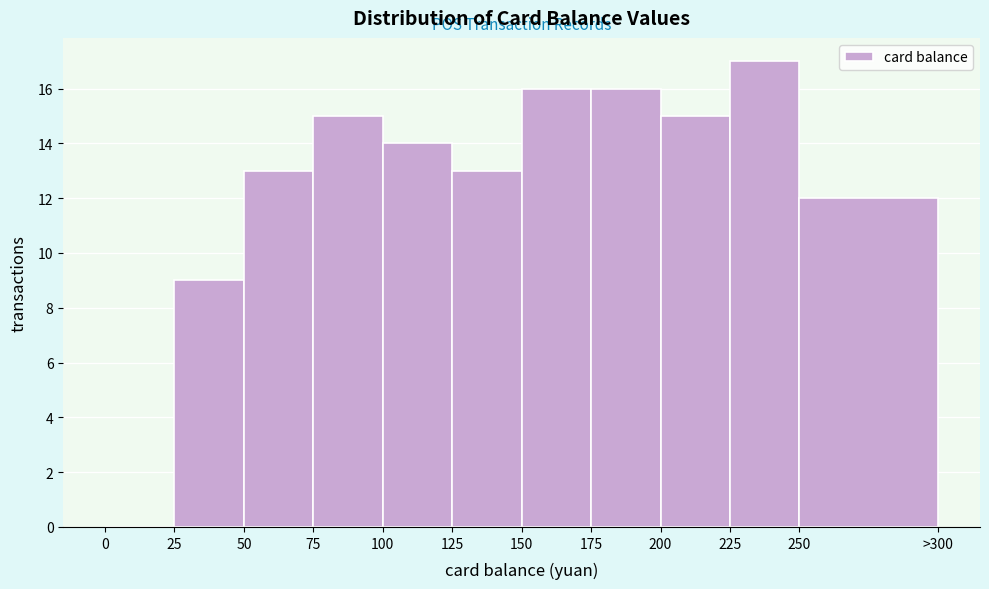

Reading right to left, list all the values displayed in this chart.

250=12	225=17	200=15	175=16	150=16	125=13	100=14	75=15	50=13	25=9	0=0